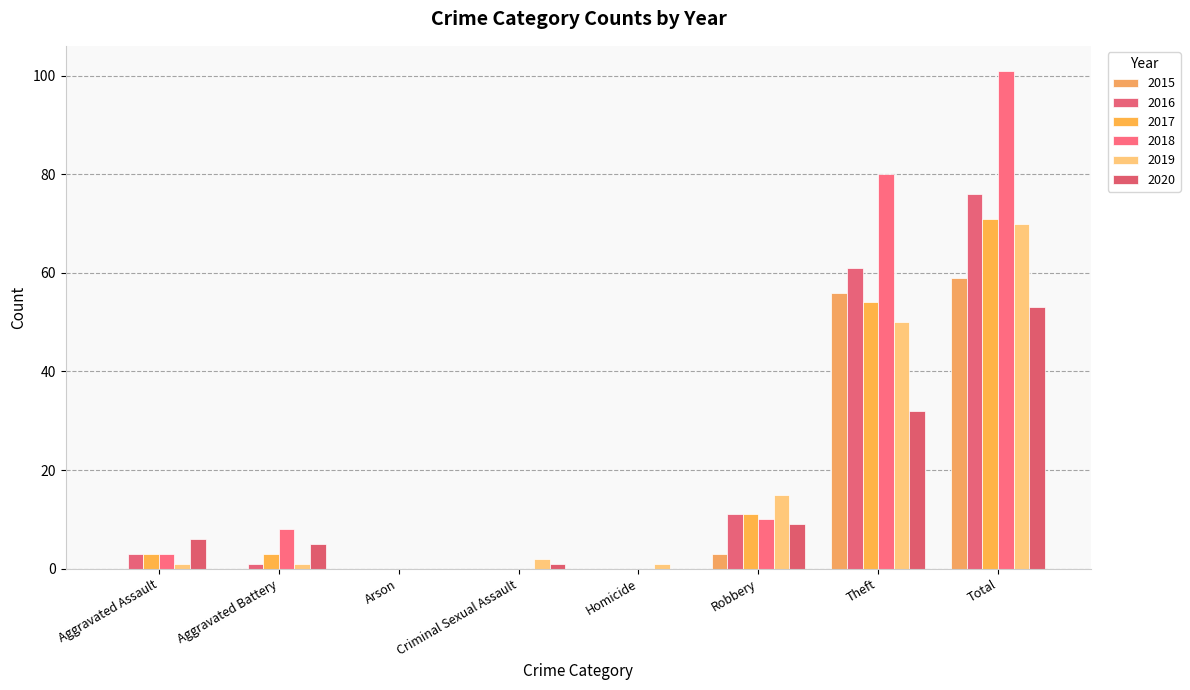

True or false: 2015 has a value of 59 at Total.

True